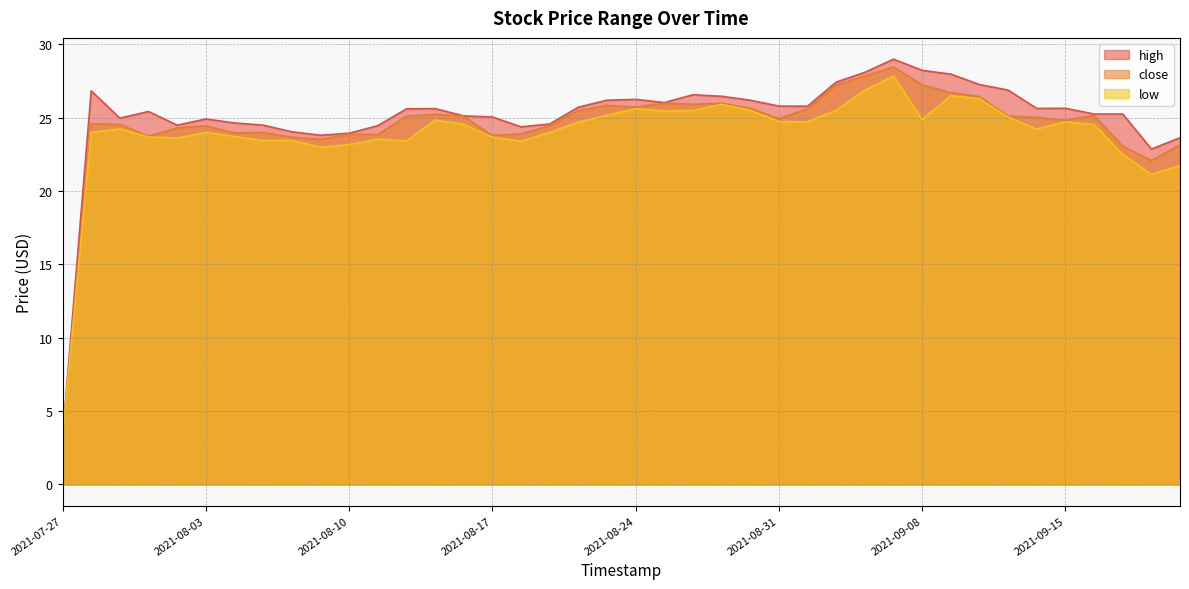

Reading left to right, what are all the values shown in this chart?

high: 3.2	26.8	25.0	25.4	24.5	24.9	24.6	24.5	24.1	23.8	23.9	24.5	25.6	25.6	25.1	25.1	24.4	24.6	25.7	26.2	26.3	26.0	26.6	26.5	26.2	25.8	25.8	27.4	28.1	29.0	28.2	28.0	27.3	26.9	25.6	25.6	25.3	25.3	22.9	23.6
close: 3.2	24.6	24.6	23.7	24.3	24.5	24.0	24.0	23.7	23.5	23.9	23.9	25.1	25.2	25.1	23.8	23.9	24.5	25.5	25.9	25.7	26.0	25.9	26.0	25.7	24.9	25.6	27.2	27.9	28.5	27.2	26.7	26.4	25.1	25.0	24.8	25.2	23.1	22.1	23.1
low: 3.2	24.0	24.2	23.7	23.6	24.0	23.7	23.4	23.5	23.0	23.2	23.6	23.4	24.9	24.6	23.7	23.4	24.0	24.7	25.2	25.6	25.5	25.5	25.9	25.5	24.7	24.7	25.5	26.9	27.9	24.9	26.5	26.3	25.1	24.2	24.7	24.5	22.5	21.1	21.8